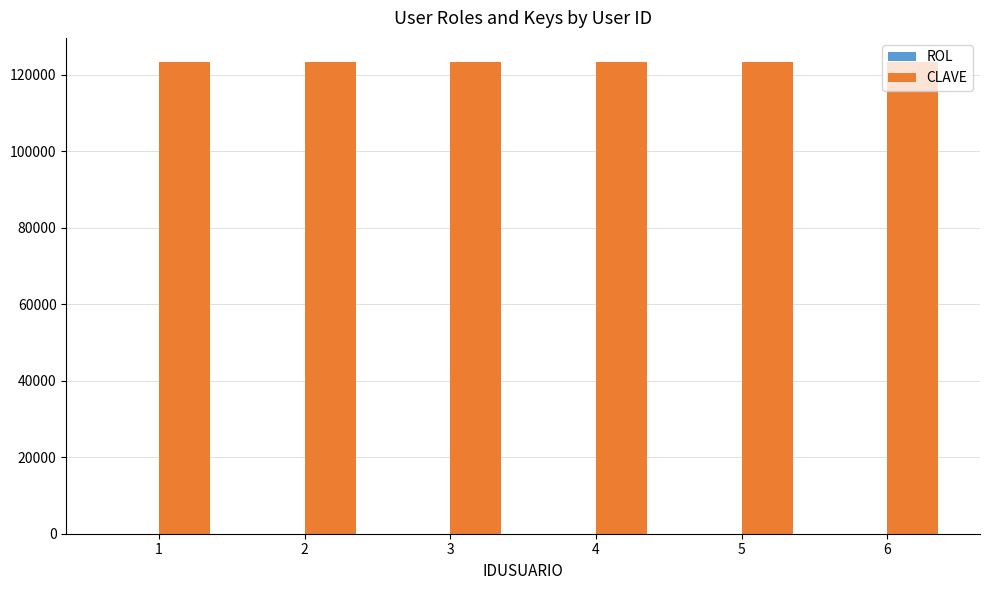

Which series has the largest total across all categories?

CLAVE